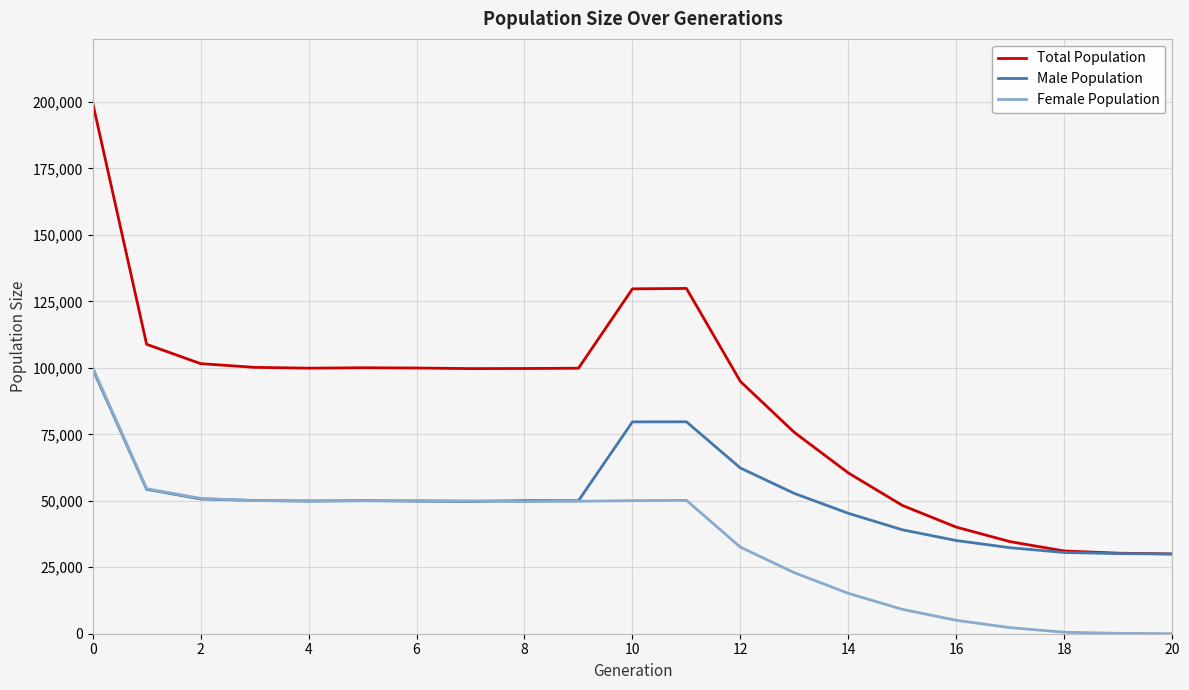

Which series has the largest total across all categories?

Total Population